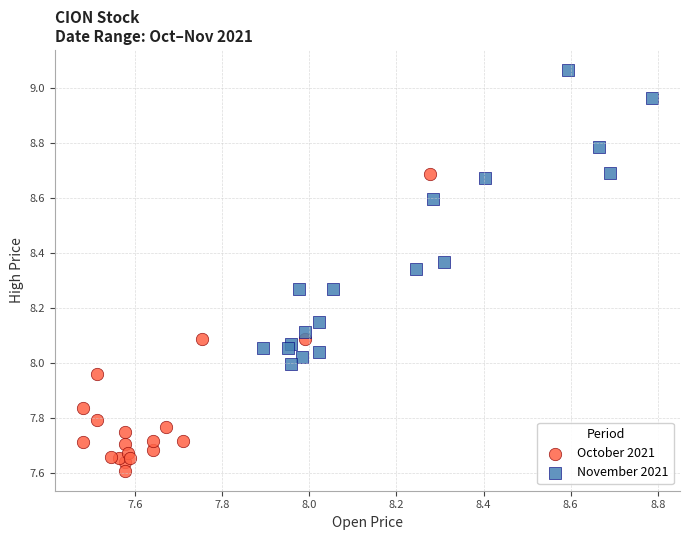

Which series reaches the minimum Y coordinate?

October 2021